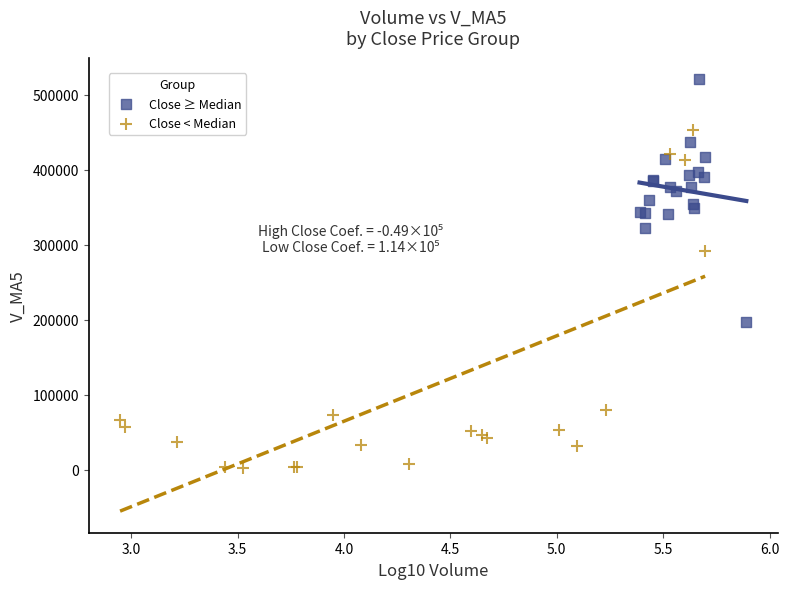

Which series has the widest spread of Y values?

Close < Median